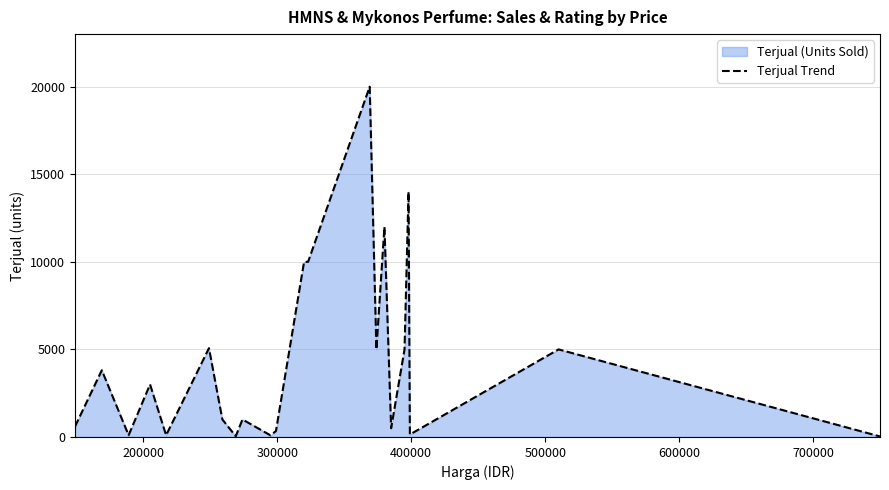

Does the chart have visible grid lines?

Yes